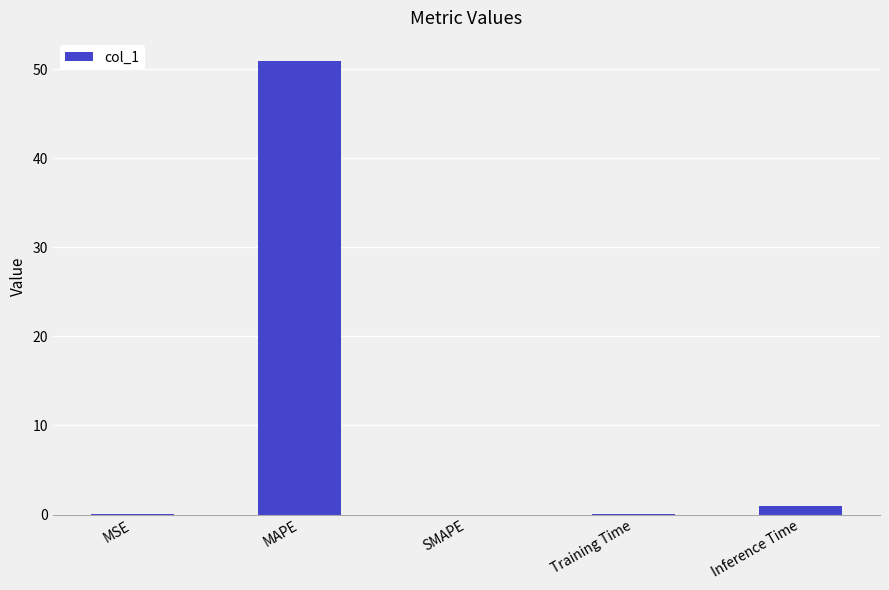

At which category does the chart reach its peak across all series?

MAPE